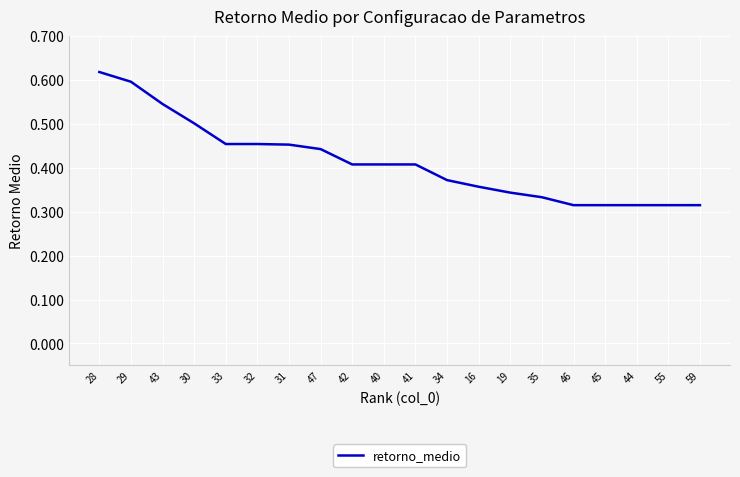

Which category has the highest value across all series?

28